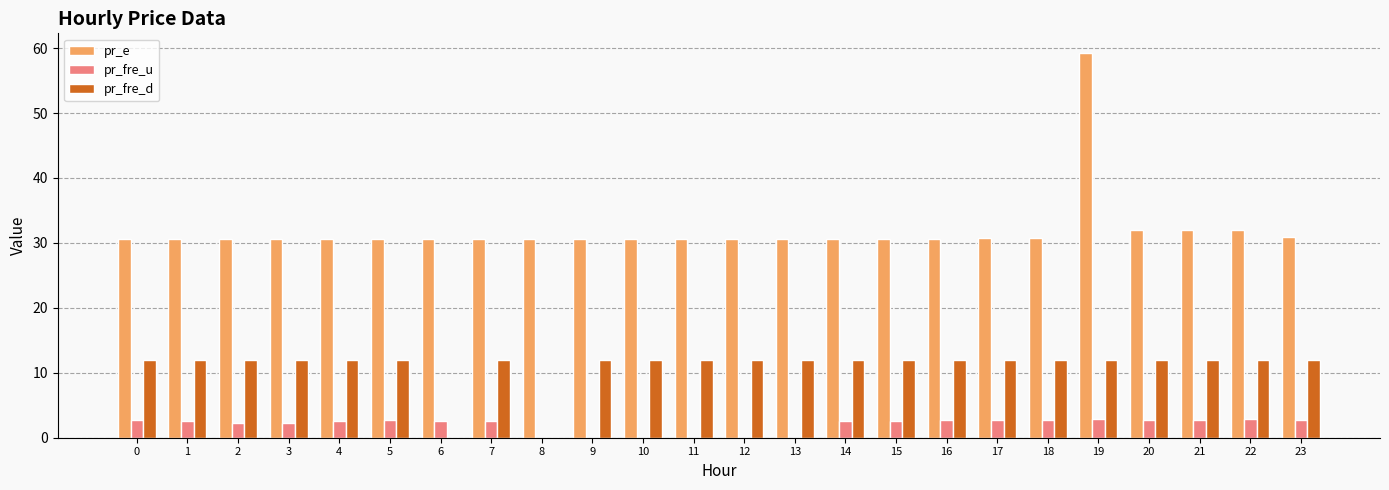

Is the value of pr_e at 19 greater than the value of pr_fre_u at 22?

Yes